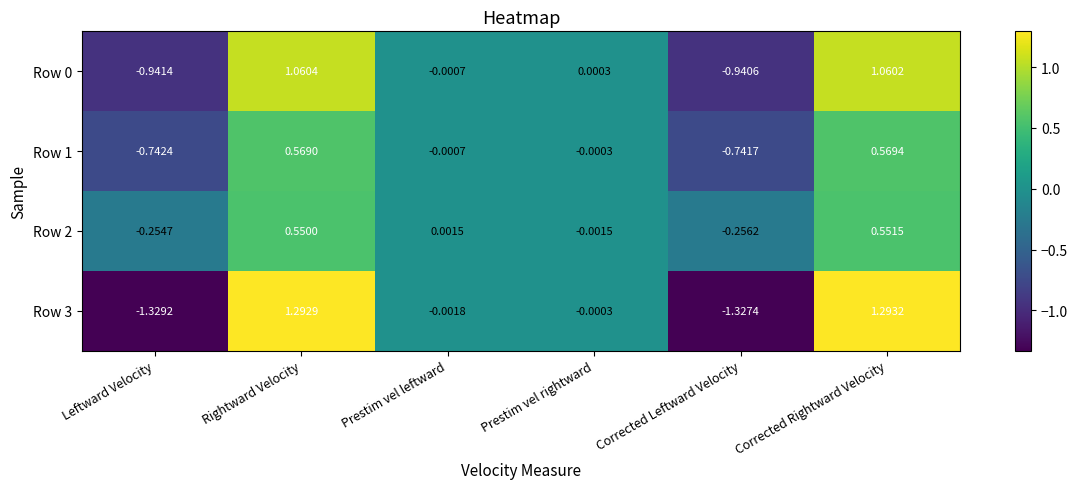

Where does the Row 1 series first go above 0?

Rightward Velocity